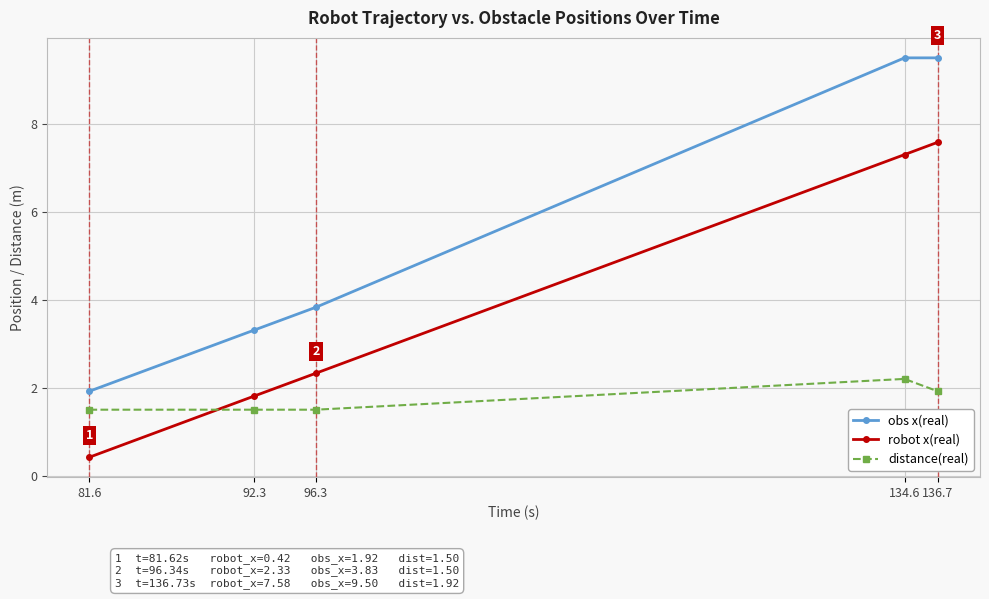

How many distance(real) values are between 1 and 2?

4